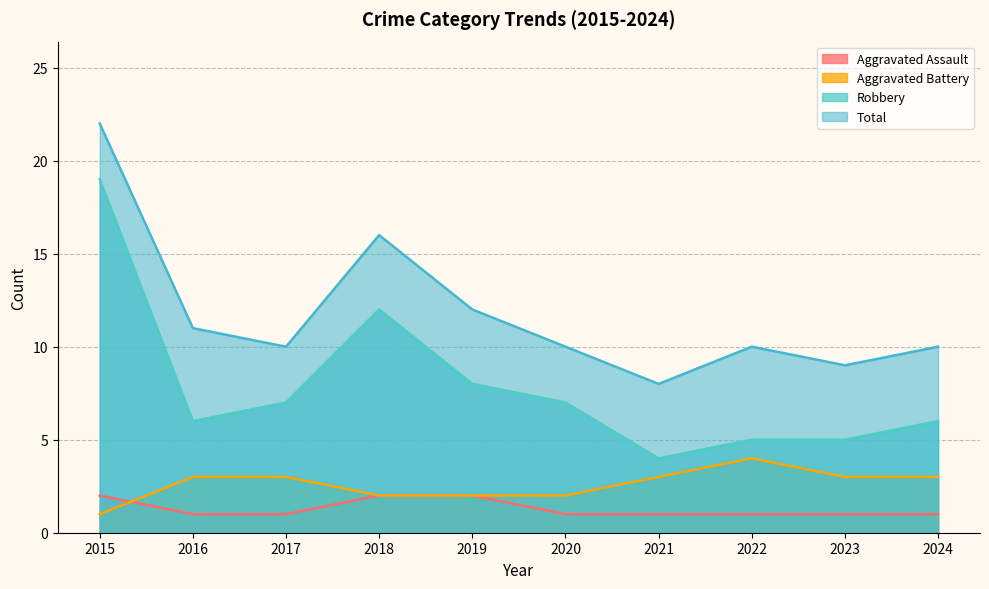

The Total series shows 8 at 2019. True or false?

False